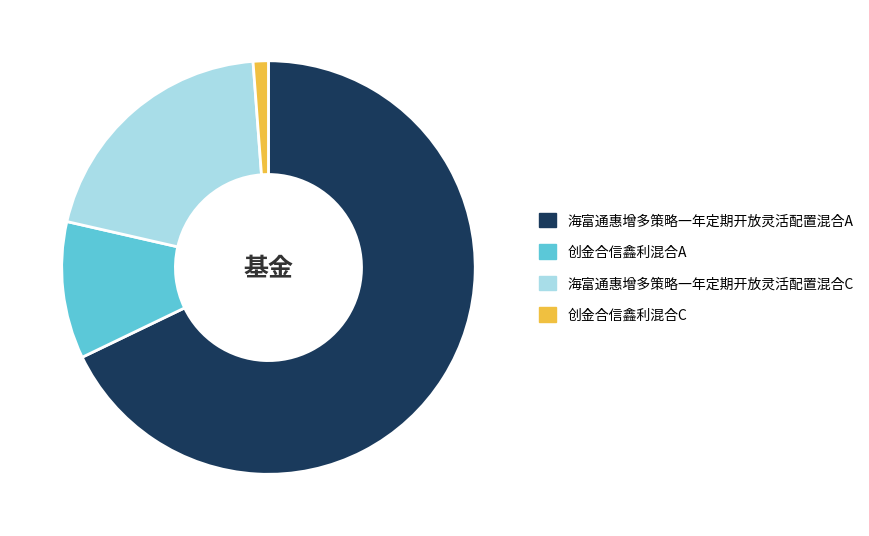

Combined, do 海富通惠增多策略一年定期开放灵活配置混合A and 创金合信鑫利混合A account for over 50%?

Yes